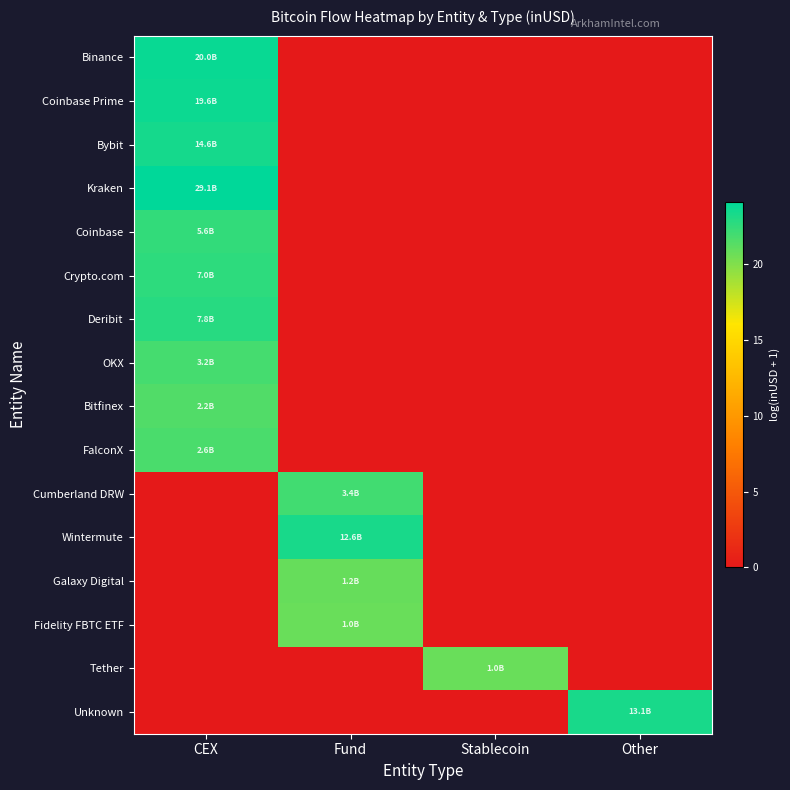

What is the total value across all series at Stablecoin?

20.7